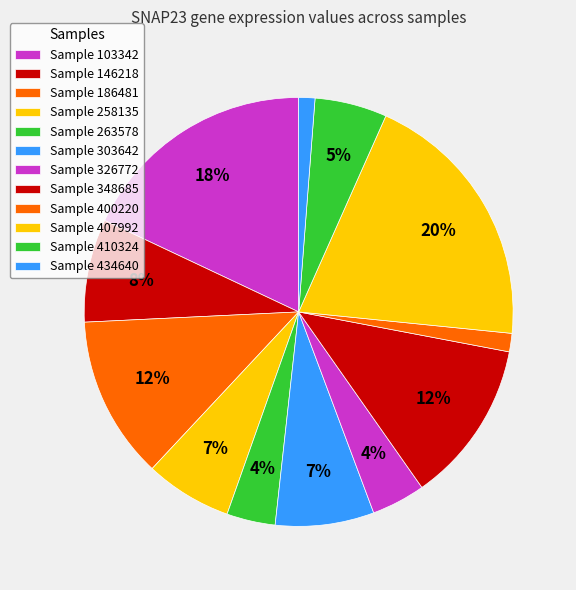

Rank the categories by value from lowest to highest.

434640, 400220, 263578, 326772, 410324, 258135, 303642, 146218, 186481, 348685, 103342, 407992